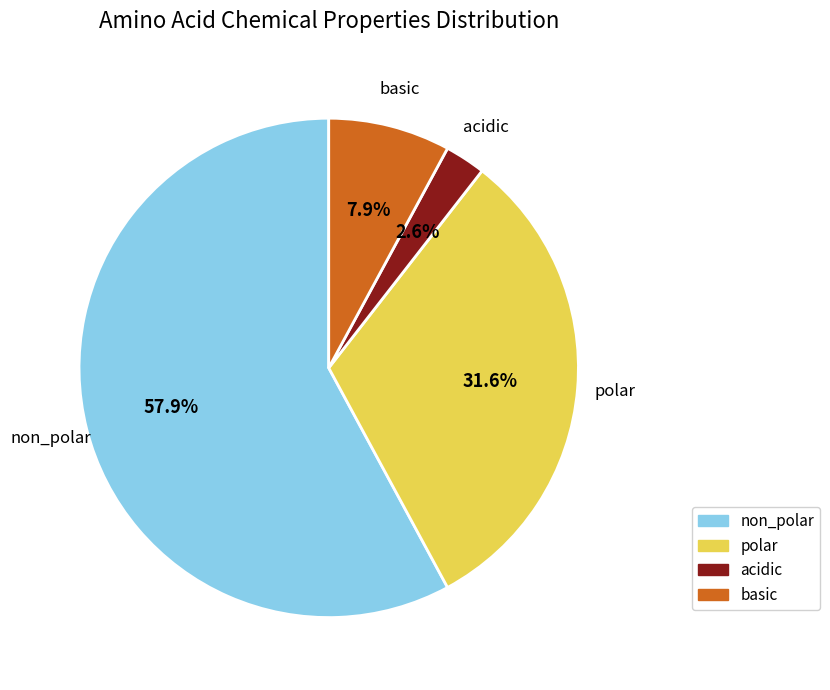

Which slice represents more than half of the pie?

non_polar